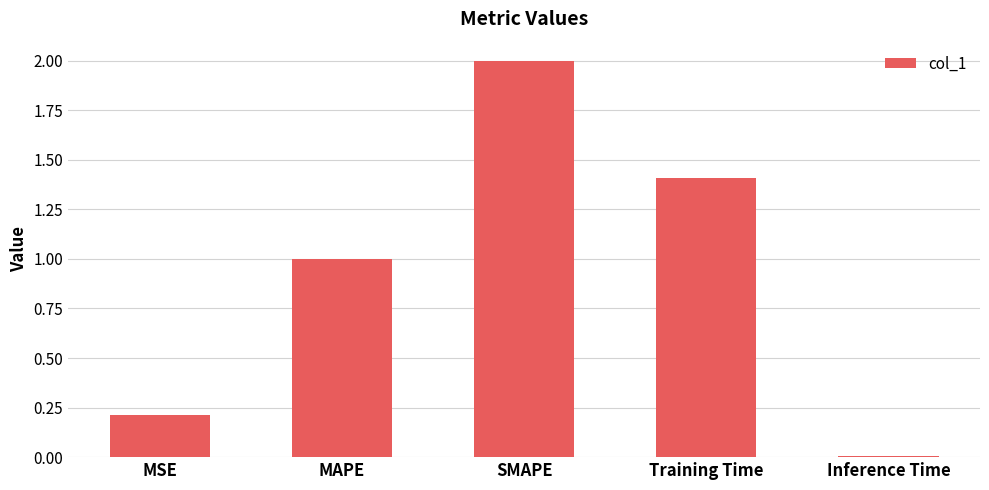

What is the label of the 4th bar from the left?

Training Time